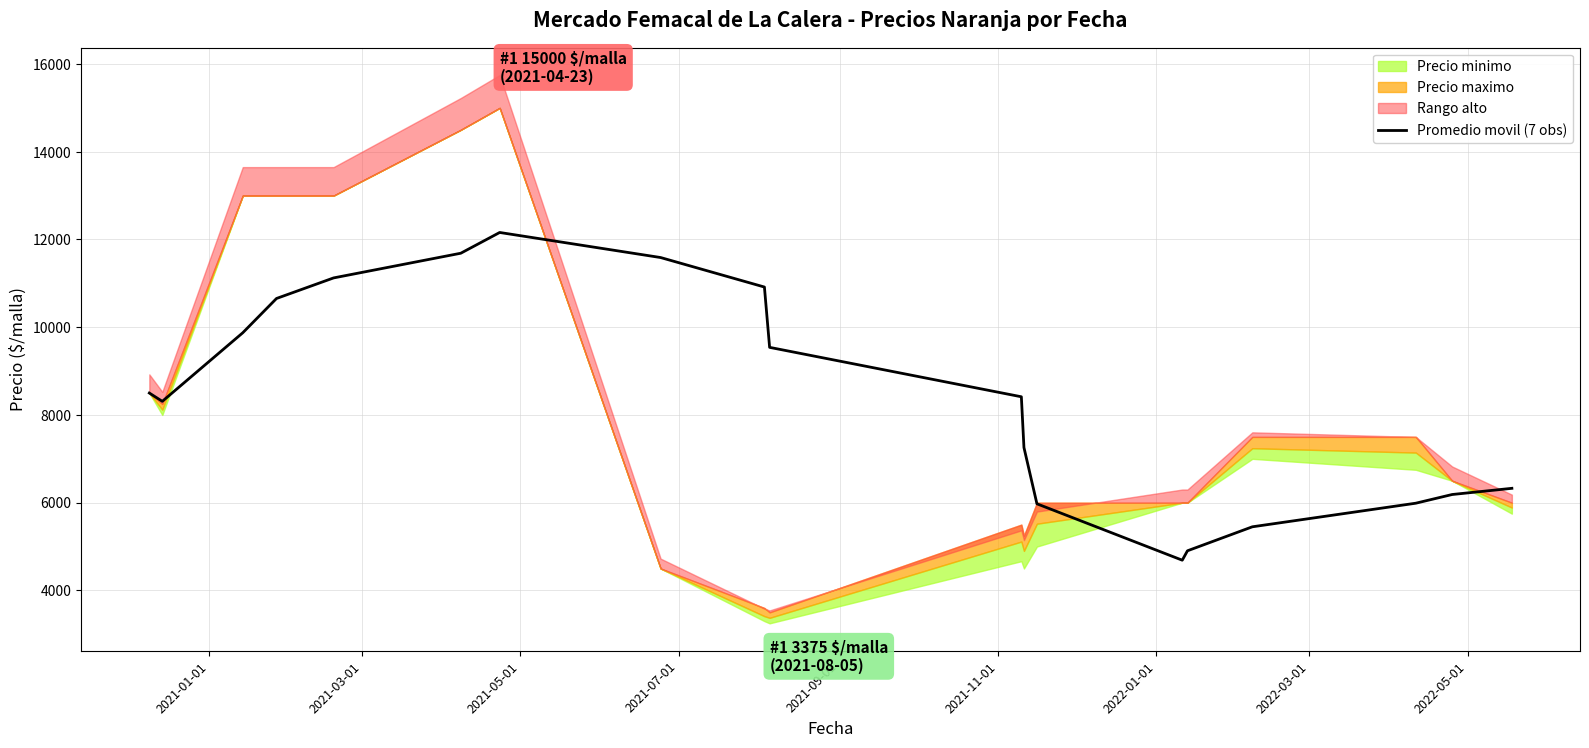

What is the lowest value of the Promedio movil (7 obs) series?

4689.2